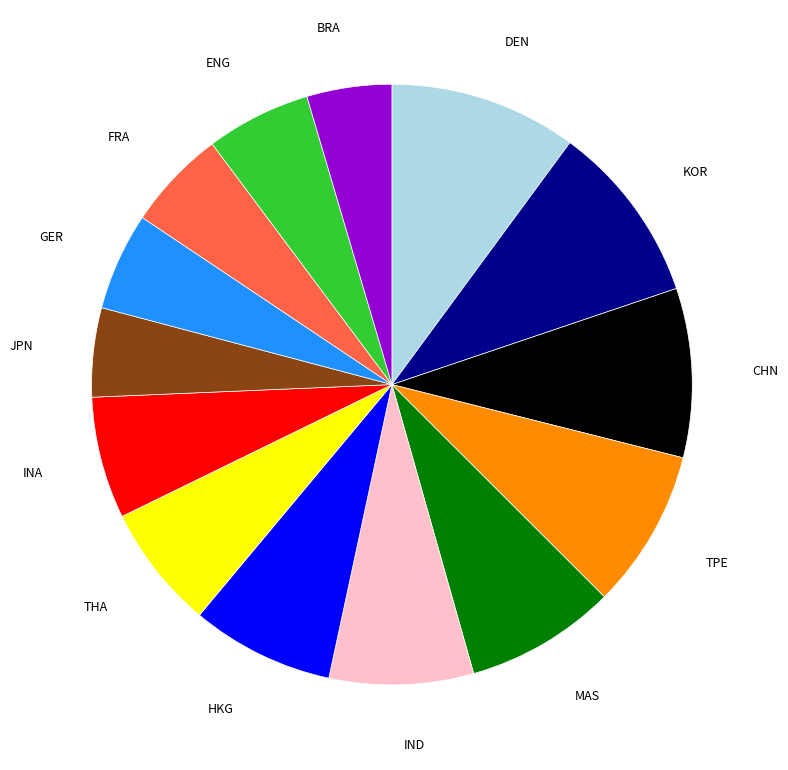

Is there a majority slice in this chart?

No